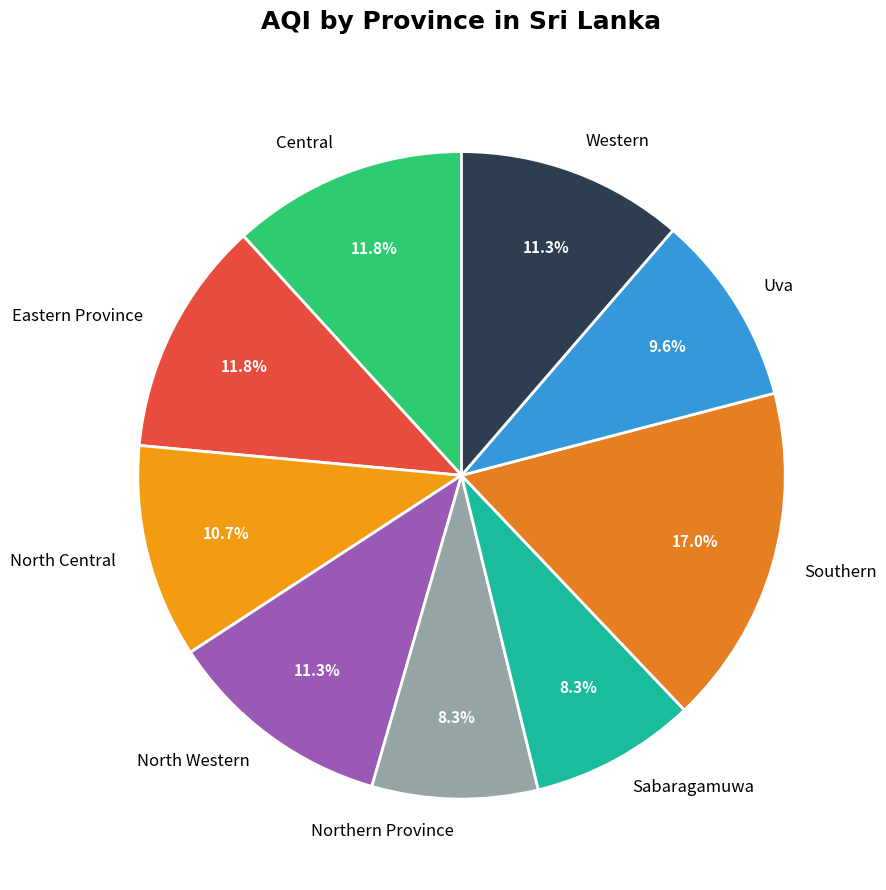

Combined, do North Western and Eastern Province account for over 50%?

No